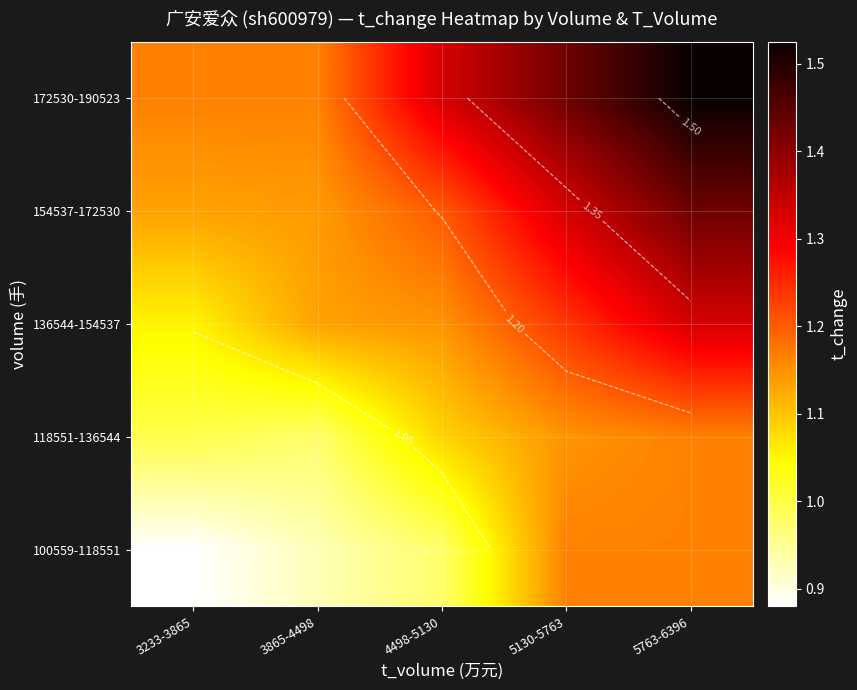

Read the 172530-190523 value at 3865-4498.

1.2